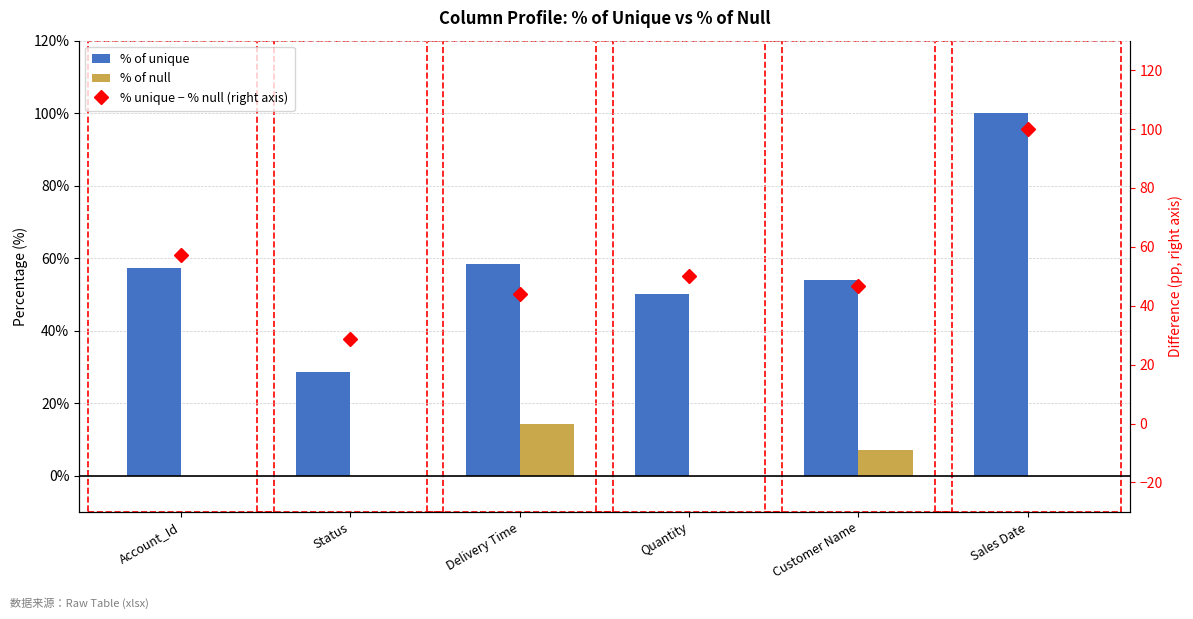

What is the label of the 4th bar from the right?

Delivery Time